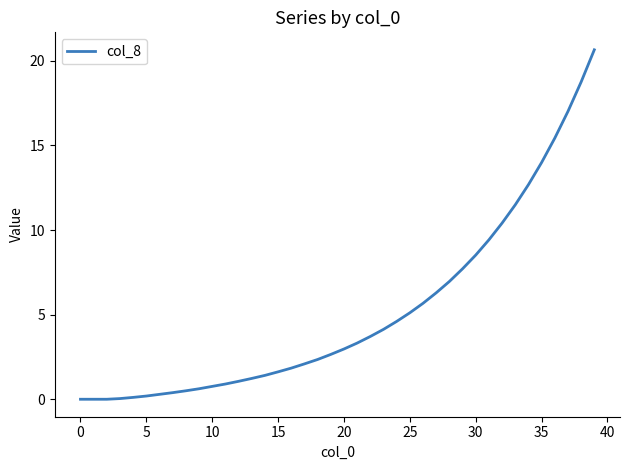

How many lines are shown in the chart?

1